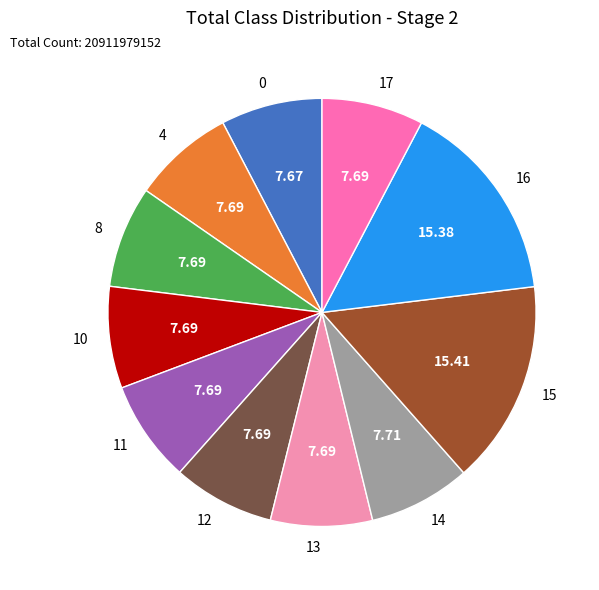

What is the ratio of the value at 11 to the value at 4?

1.0